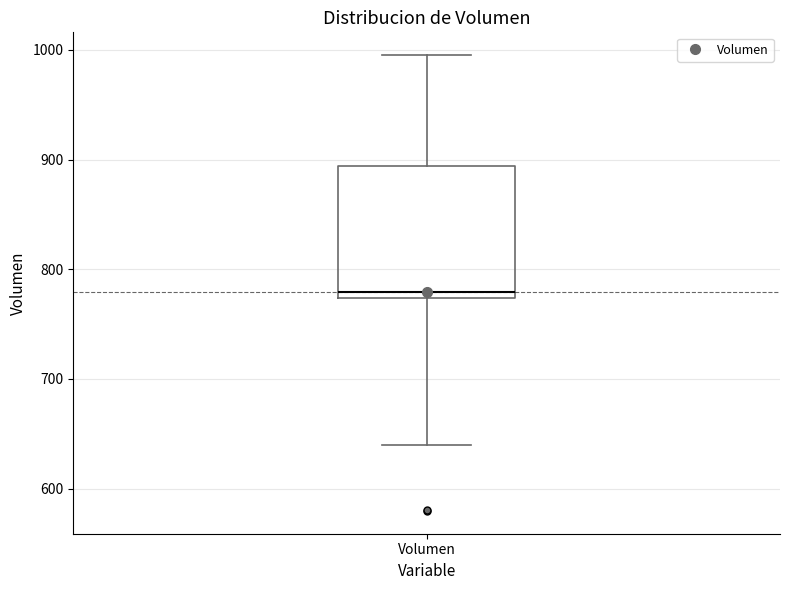

Transcribe this box plot: give where the median line is, the range the box spans, and where the two whiskers end, as read against the y-axis. The values are not printed on the chart, so give them approximately, as read against the axis.

median 780, box 770 to 890, whiskers 640 to 1000